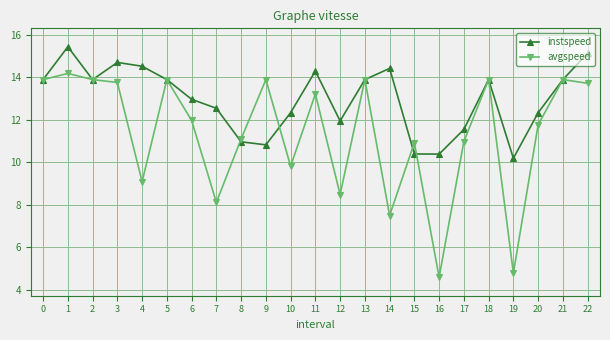

What is the maximum value shown in the chart?

15.4